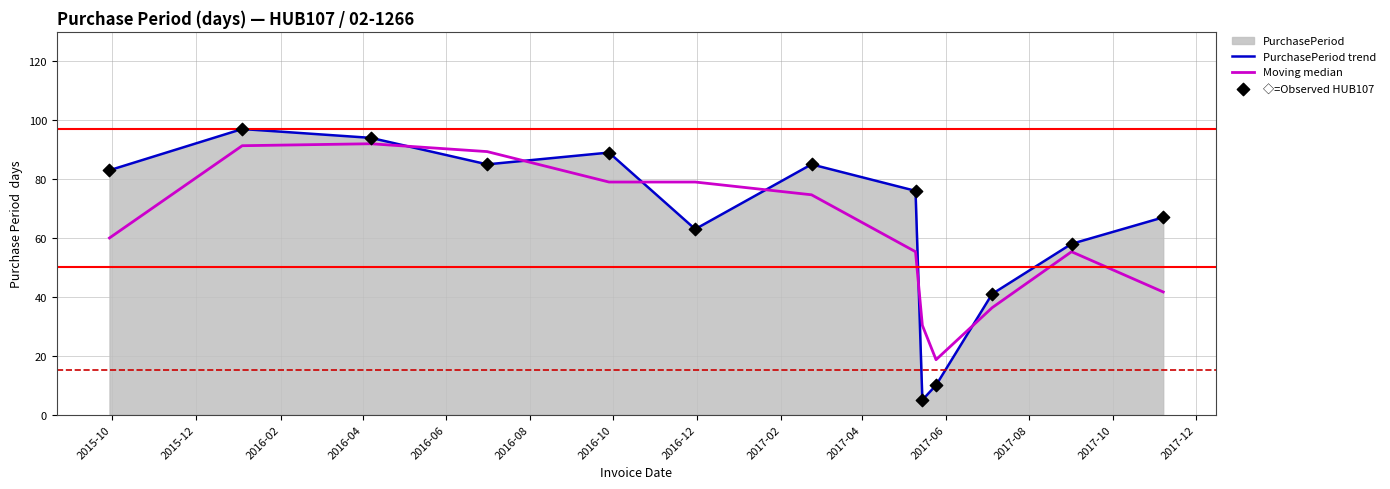

Which series has the widest spread of values?

PurchasePeriod trend